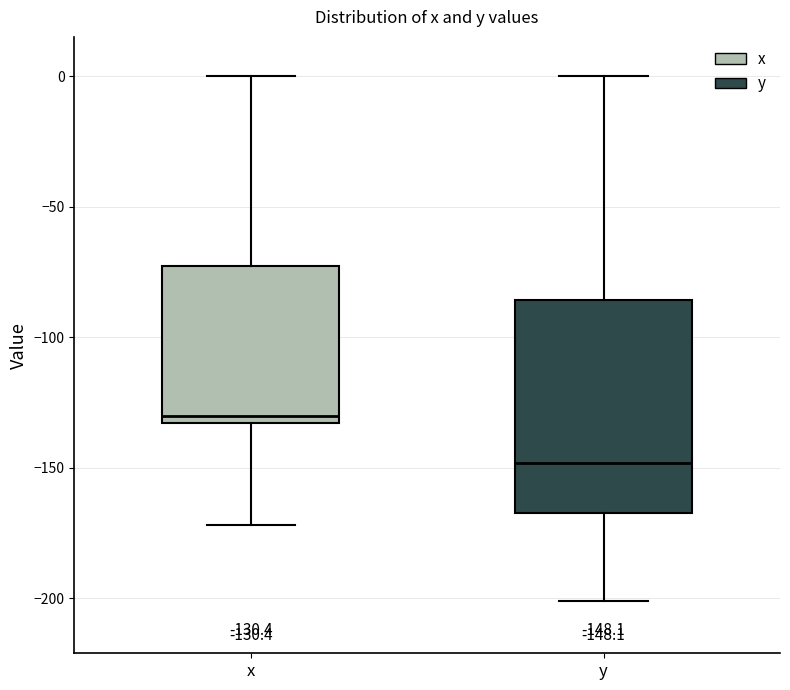

Comparing the boxes themselves (not the whiskers), which one is the tallest?

y